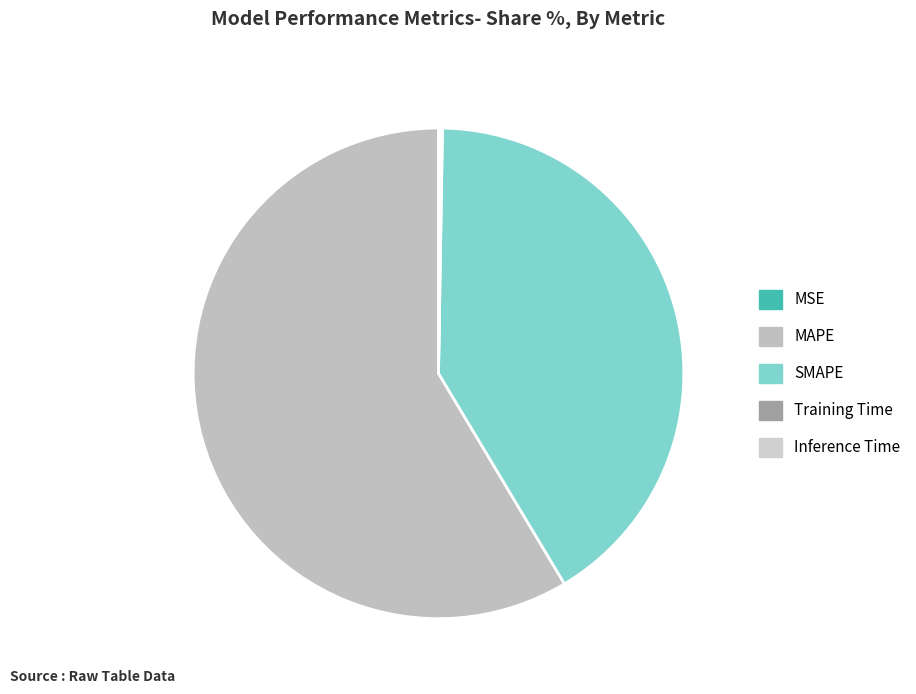

How many slices are in this pie chart?

5